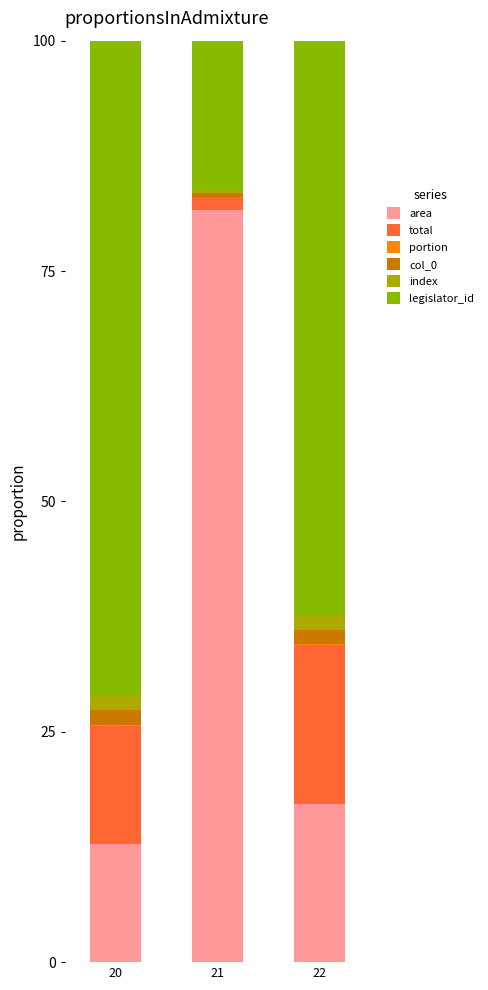

How many categories are shown in the chart?

3